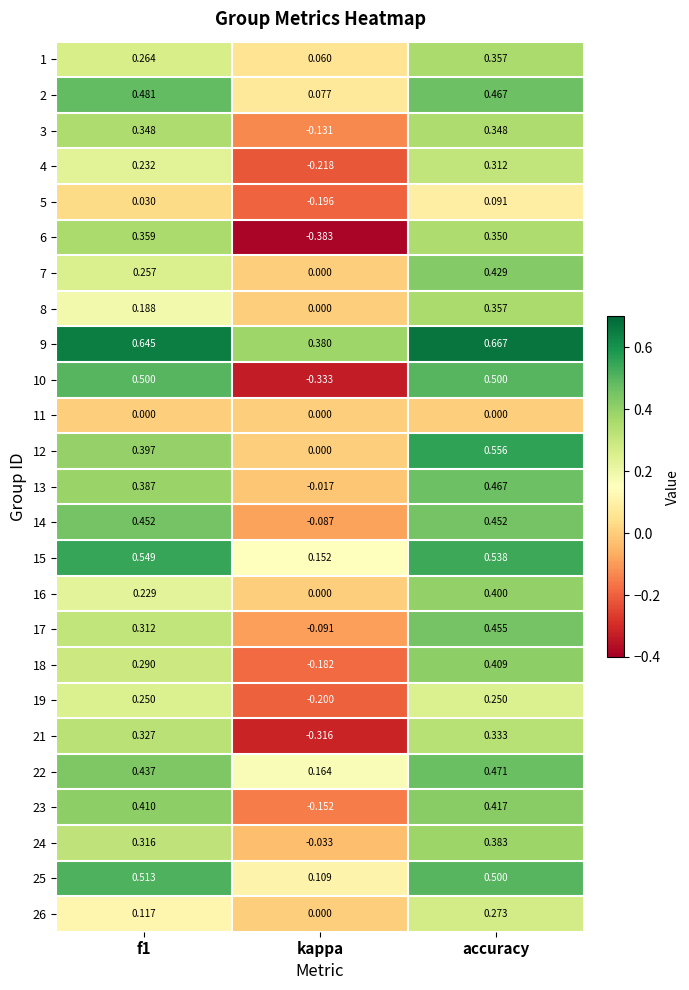

Which category has the highest value across all series?

accuracy